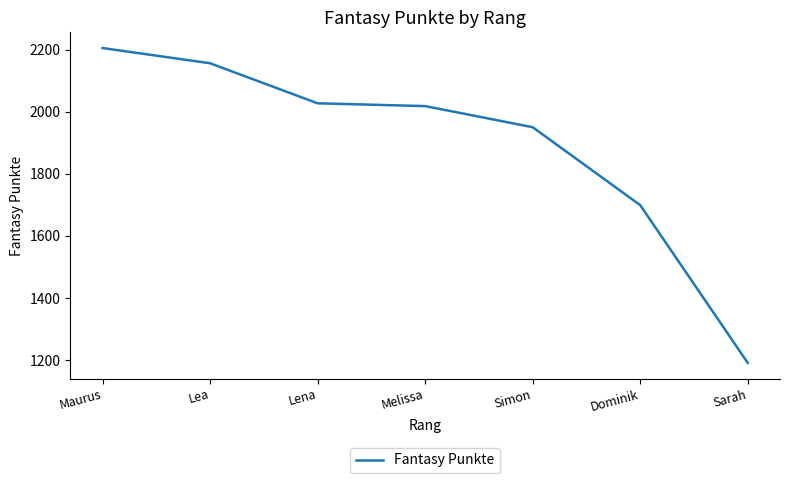

Does the chart display data point markers on the line(s)?

No